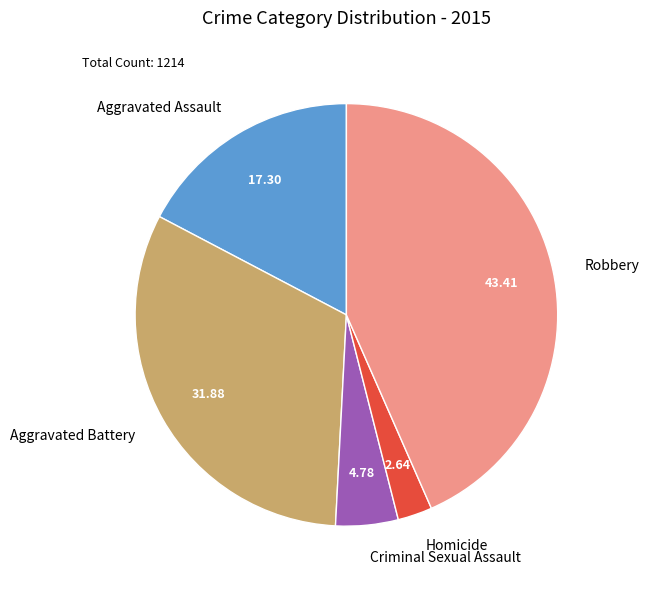

Rank the categories by value from lowest to highest.

Homicide, Criminal Sexual Assault, Aggravated Assault, Aggravated Battery, Robbery